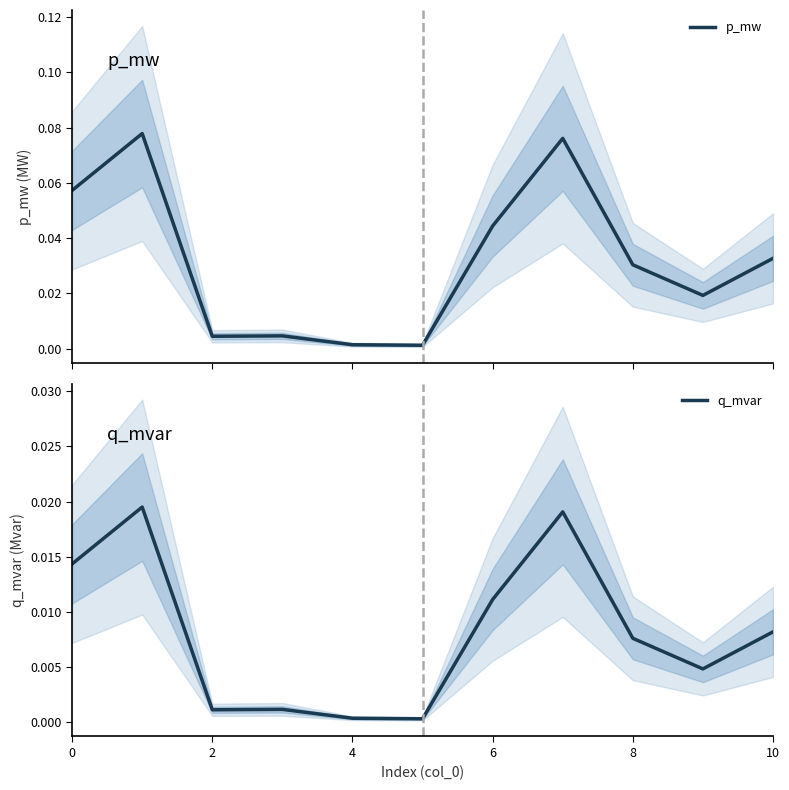

What is the sum of all p_mw values?

0.3